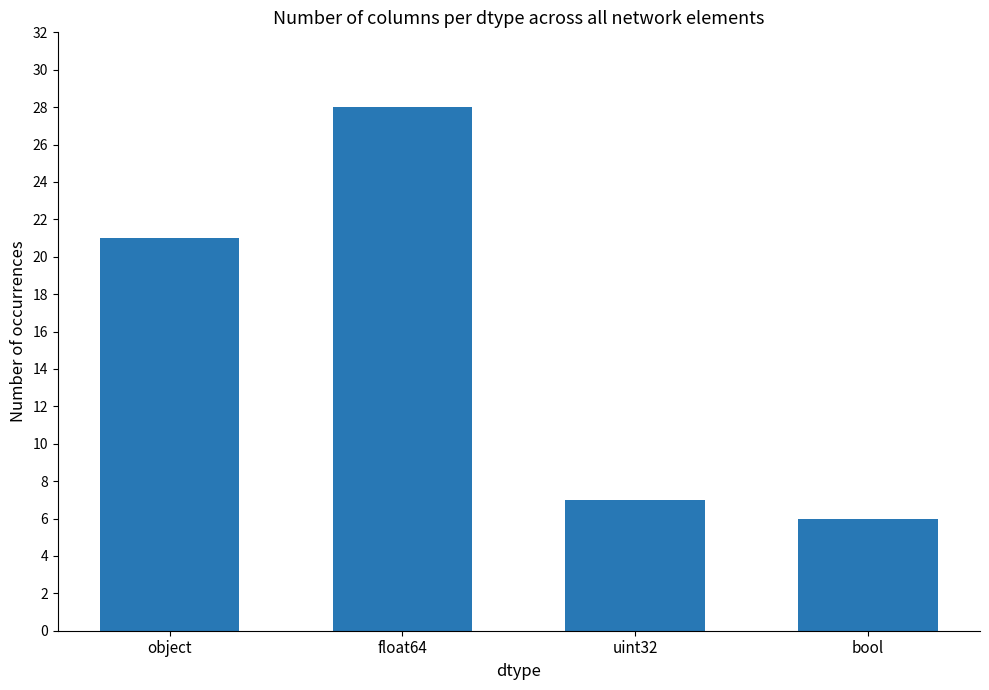

Are the bars horizontal?

No